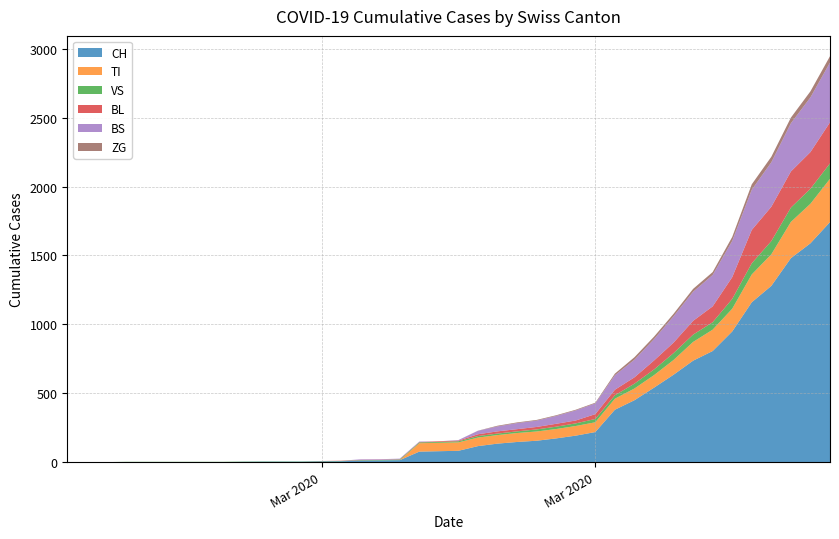

Reading left to right, transcribe all the data shown in this chart.

CH: 0=0	1=0	2=0	3=0	4=0	5=0	6=0	7=0	8=0	9=2	10=3	11=3	12=3	13=5	14=6	15=11	16=12	17=14	18=76	19=79	20=82	21=116	22=134	23=146	24=155	25=172	26=192	27=218	28=380	29=449	30=540	31=634	32=736	33=806	34=948	35=1160	36=1279	37=1480	38=1588	39=1742
TI: 0=0	1=0	2=0	3=0	4=0	5=0	6=0	7=0	8=0	9=0	10=0	11=0	12=0	13=0	14=0	15=0	16=0	17=0	18=61	19=61	20=61	21=62	22=62	23=65	24=67	25=68	26=70	27=71	28=80	29=85	30=91	31=107	32=136	33=155	34=165	35=202	36=229	37=263	38=287	39=314
VS: 0=0	1=0	2=0	3=2	4=2	5=2	6=2	7=2	8=2	9=2	10=2	11=2	12=2	13=2	14=2	15=3	16=3	17=5	18=6	19=6	20=8	21=11	22=11	23=12	24=15	25=17	26=19	27=24	28=25	29=35	30=41	31=50	32=53	33=54	34=71	35=81	36=96	37=104	38=109	39=112
BL: 0=0	1=0	2=0	3=0	4=0	5=0	6=0	7=0	8=0	9=0	10=0	11=0	12=0	13=1	14=2	15=2	16=2	17=2	18=2	19=5	20=5	21=13	22=16	23=16	24=18	25=21	26=21	27=35	28=40	29=46	30=65	31=76	32=100	33=115	34=158	35=242	36=249	37=262	38=266	39=298
BS: 0=0	1=0	2=0	3=0	4=0	5=0	6=0	7=0	8=0	9=0	10=0	11=0	12=0	13=0	14=0	15=4	16=4	17=4	18=4	19=0	20=4	21=25	22=36	23=44	24=46	25=57	26=73	27=78	28=105	29=128	30=155	31=191	32=211	33=228	34=263	35=292	36=323	37=350	38=397	39=434
ZG: 0=0	1=0	2=0	3=0	4=0	5=0	6=0	7=0	8=0	9=0	10=0	11=0	12=0	13=0	14=0	15=0	16=0	17=0	18=0	19=0	20=0	21=1	22=5	23=5	24=5	25=5	26=5	27=5	28=12	29=18	30=18	31=18	32=21	33=21	34=29	35=39	36=40	37=41	38=44	39=46